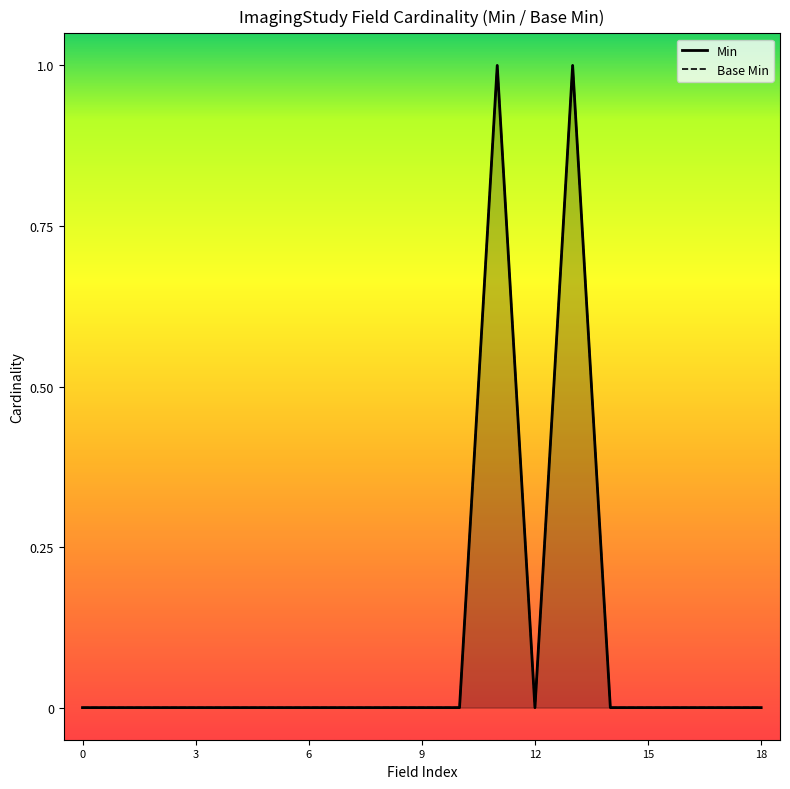

Between ImagingStudy.status and ImagingStudy.referrer, which series saw the biggest shift?

Min